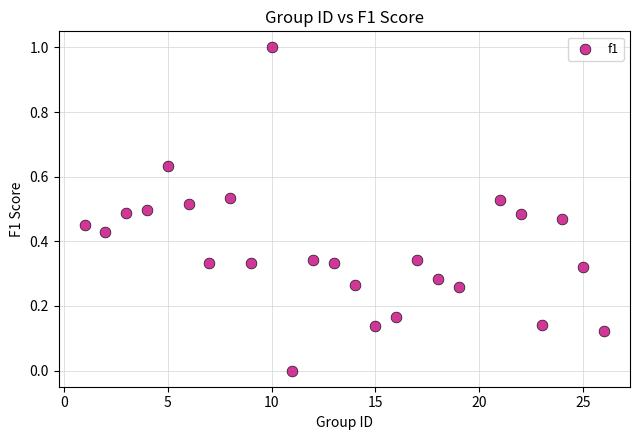

What is the range of X values (max minus min)?

25.0